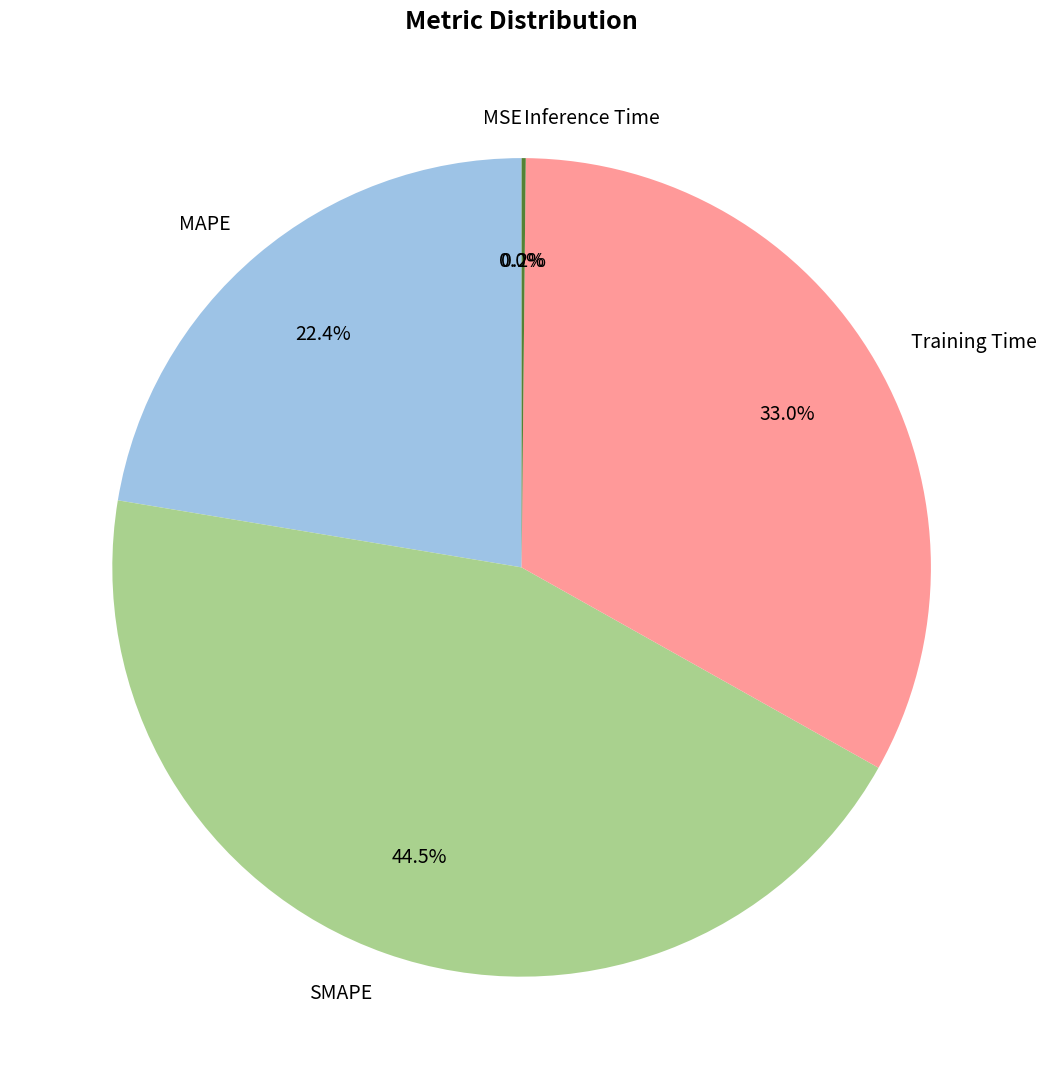

Which category has the biggest portion of the pie?

SMAPE